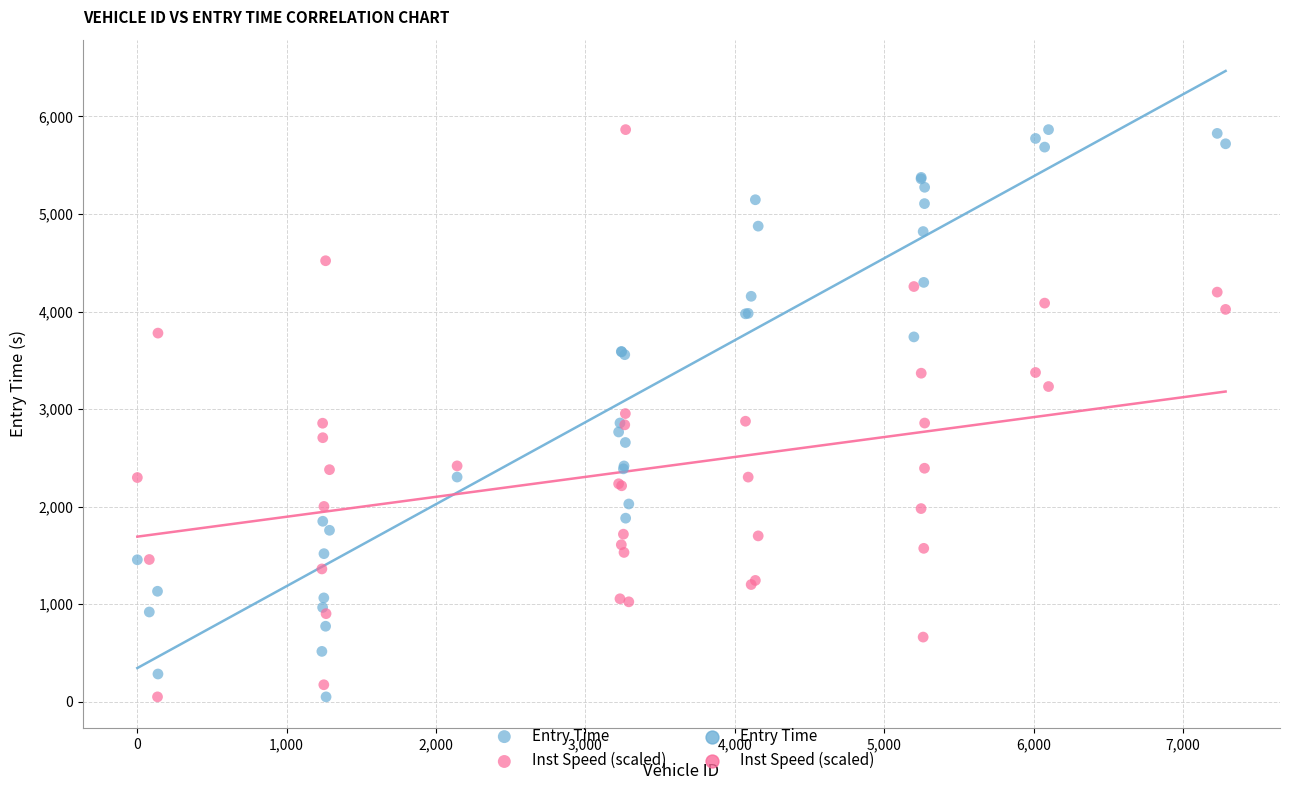

What is the X range (max minus min) for the scatter plot?

7283.0